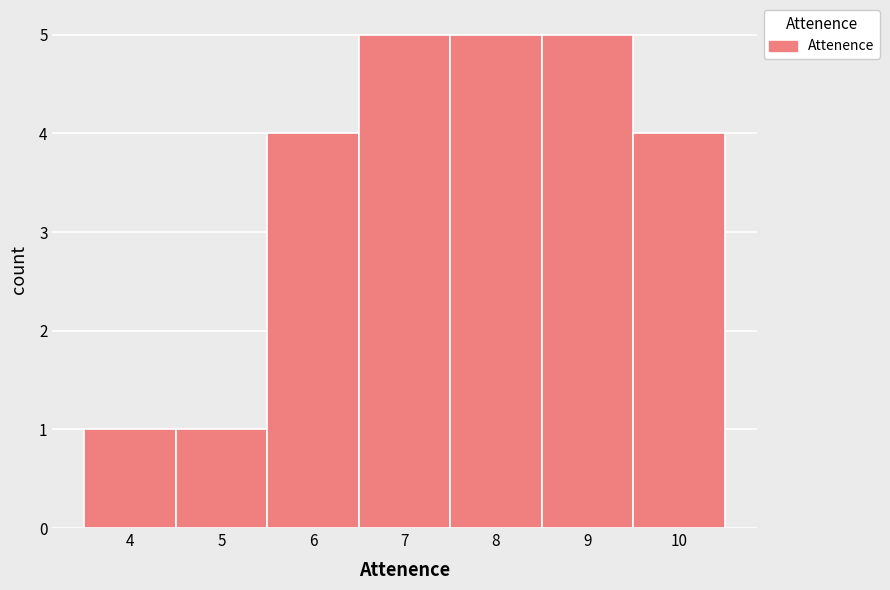

Reading left to right, transcribe this chart: for each bar, give the range it covers on the x-axis and its height. The values are not printed on the chart, so give them approximately, as read against the axis.

3.5 to 4.5: 1
4.5 to 5.5: 1
5.5 to 6.5: 4
6.5 to 7.5: 5
7.5 to 8.5: 5
8.5 to 9.5: 5
9.5 to 10.5: 4